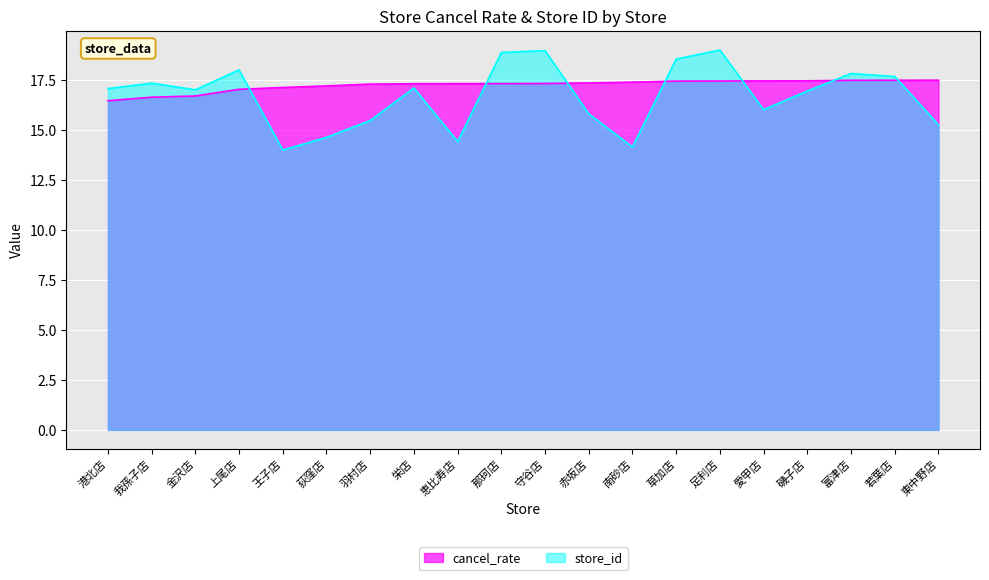

How many intersections are there between cancel_rate and store_id?

7